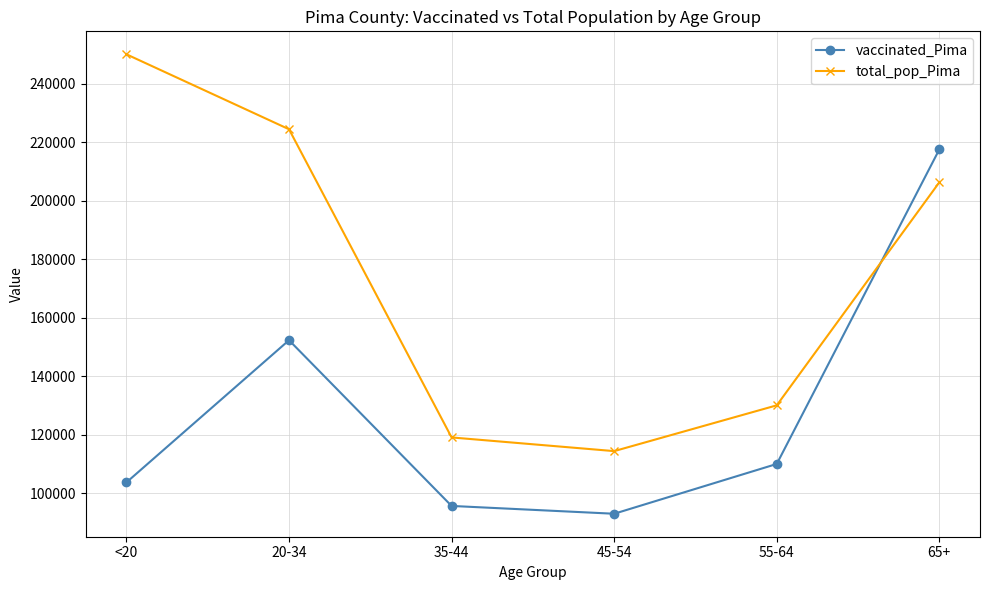

At which label is total_pop_Pima closest to 182286?

65+